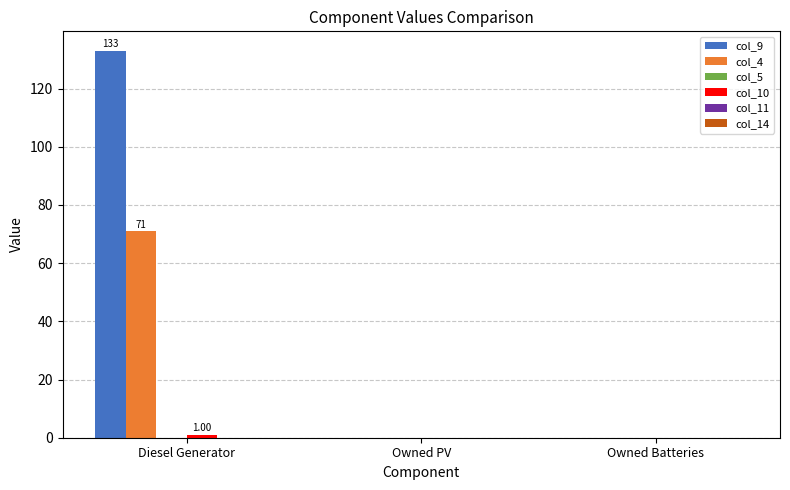

At which category is the sum across all series the highest?

Diesel Generator